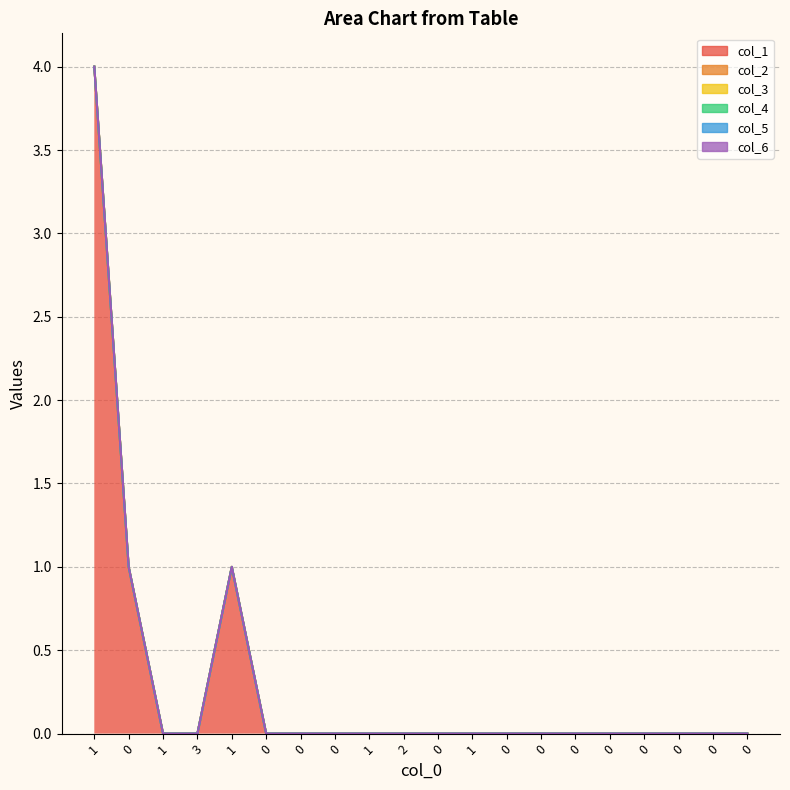

Which series changed the most between 10 and 18?

col_1